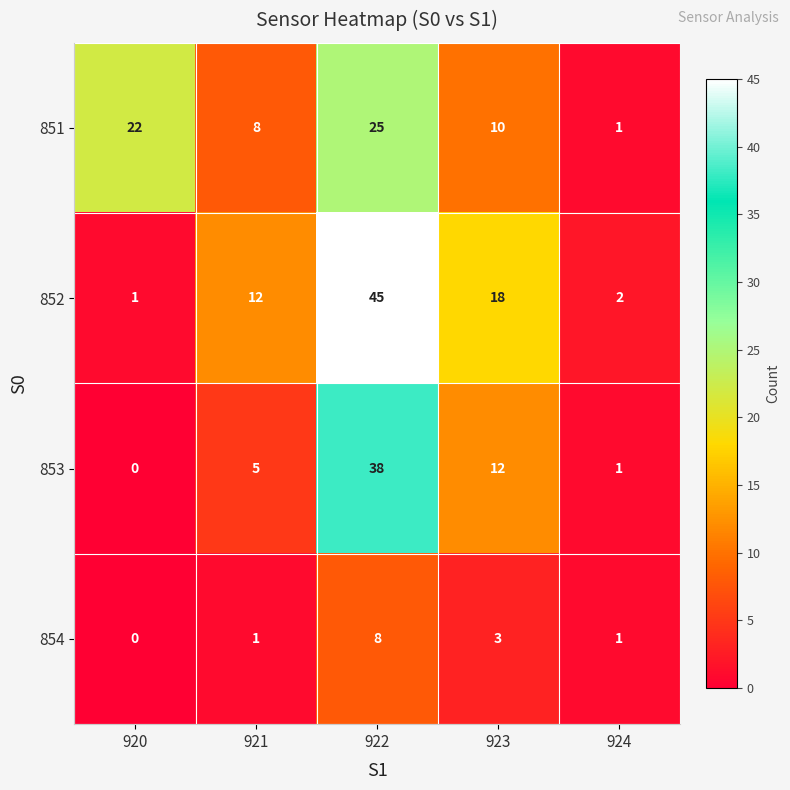

Which series has the largest total across all categories?

852